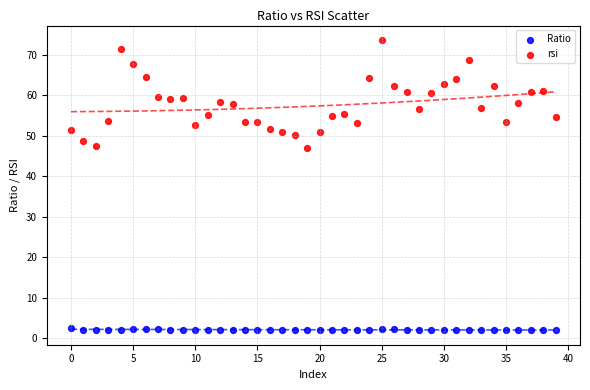

Which series contains the highest Y value?

rsi